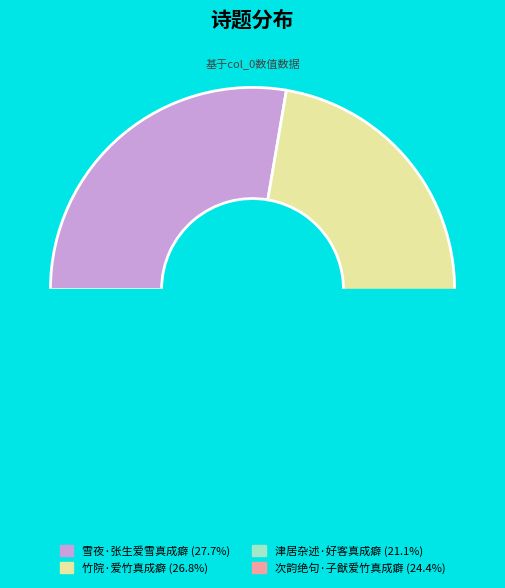

What is the largest slice in the pie chart?

雪夜·张生爱雪真成癖